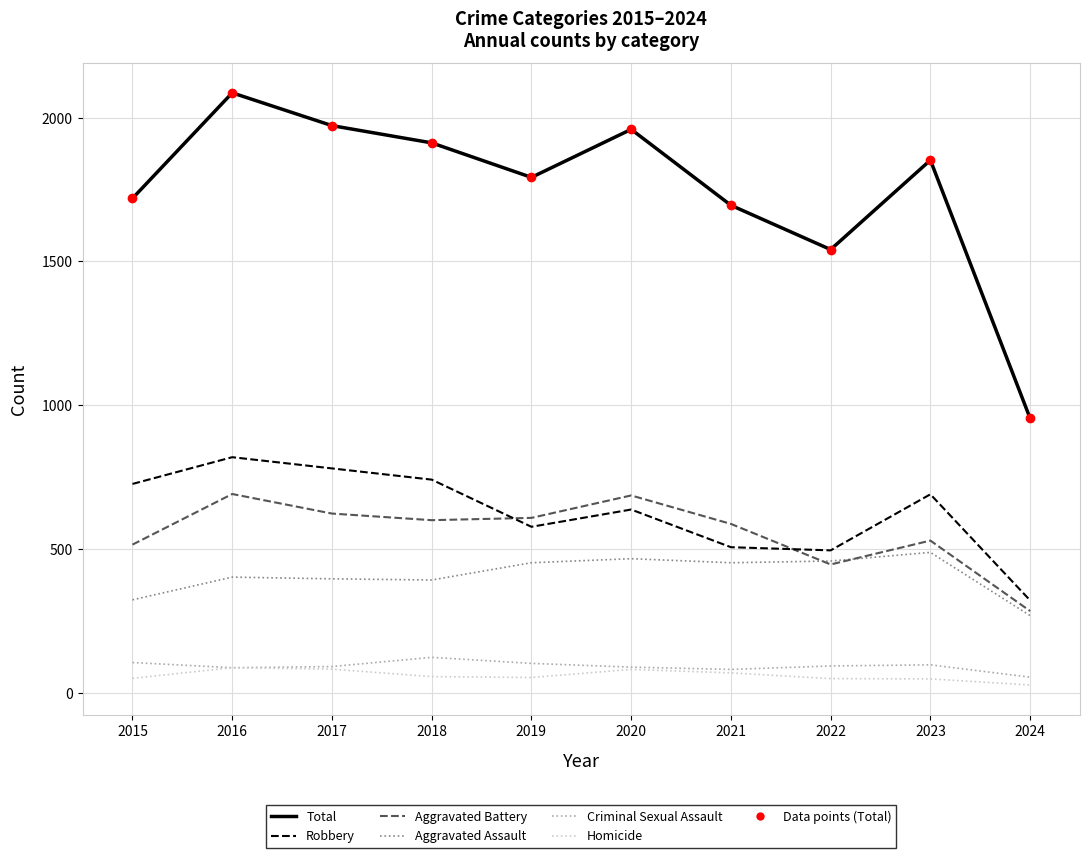

Which series has the widest spread of values?

Total